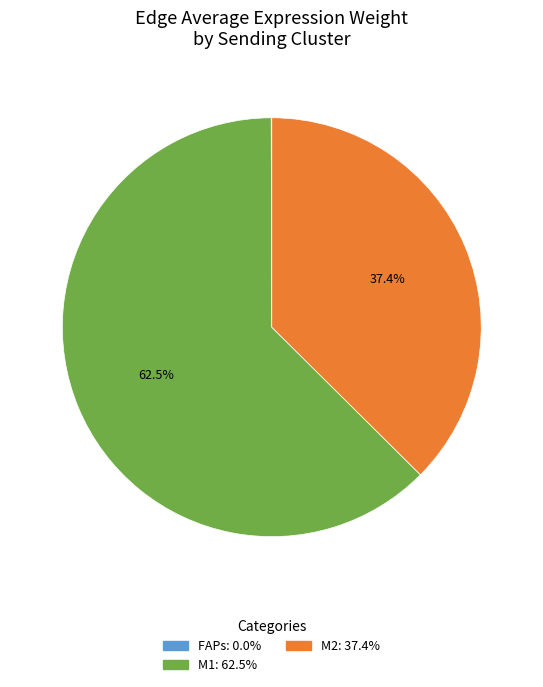

What percentage do M2 and M1 together represent?

100.0%